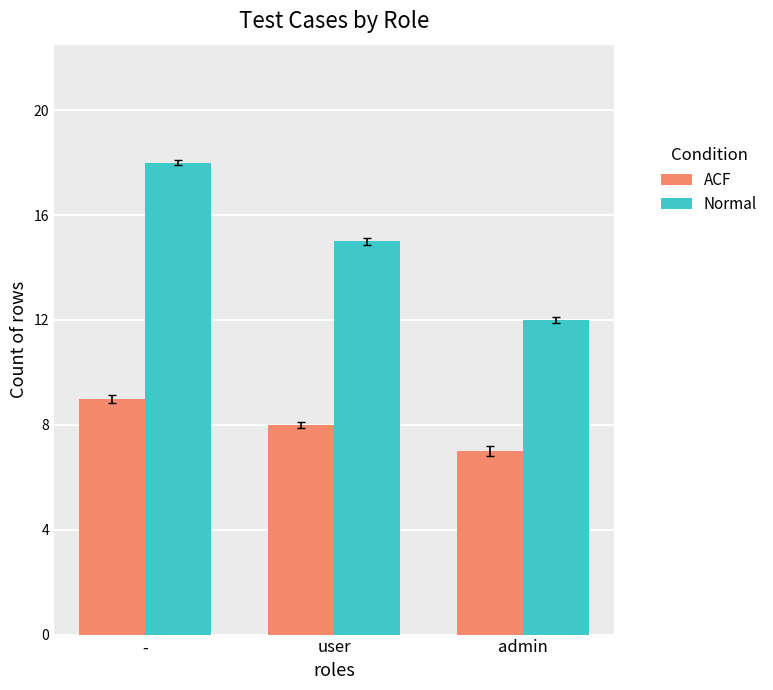

Rank the series by their average value, from highest to lowest.

Normal, ACF